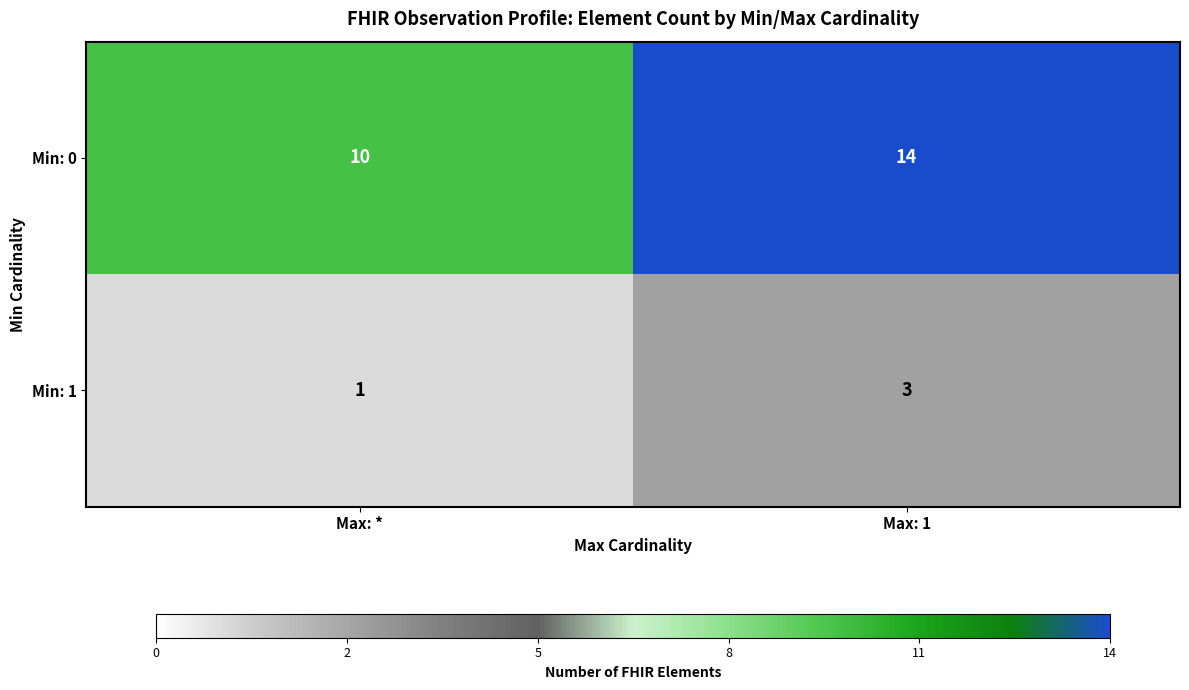

What is the difference between the maximum and minimum values in the Min: 0 series?

4